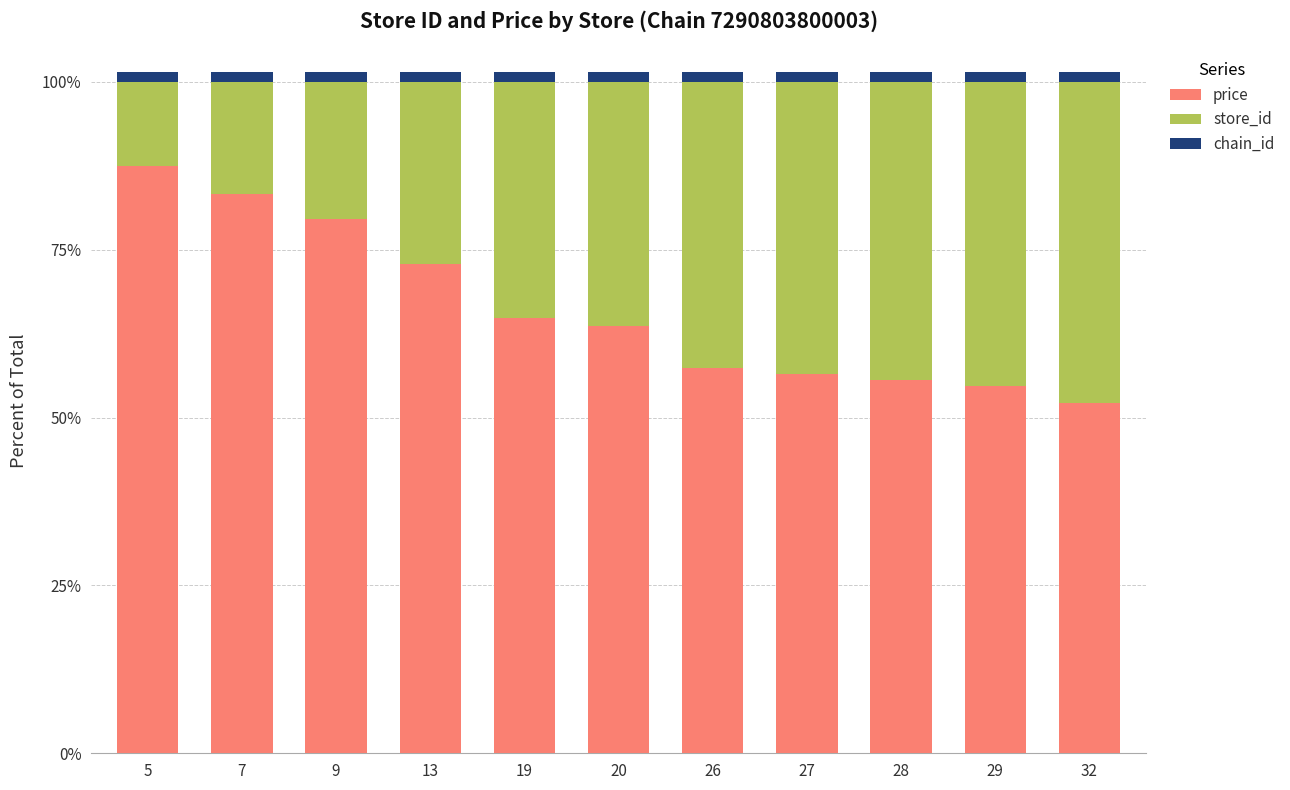

Which category has the lowest value in the price series?

32